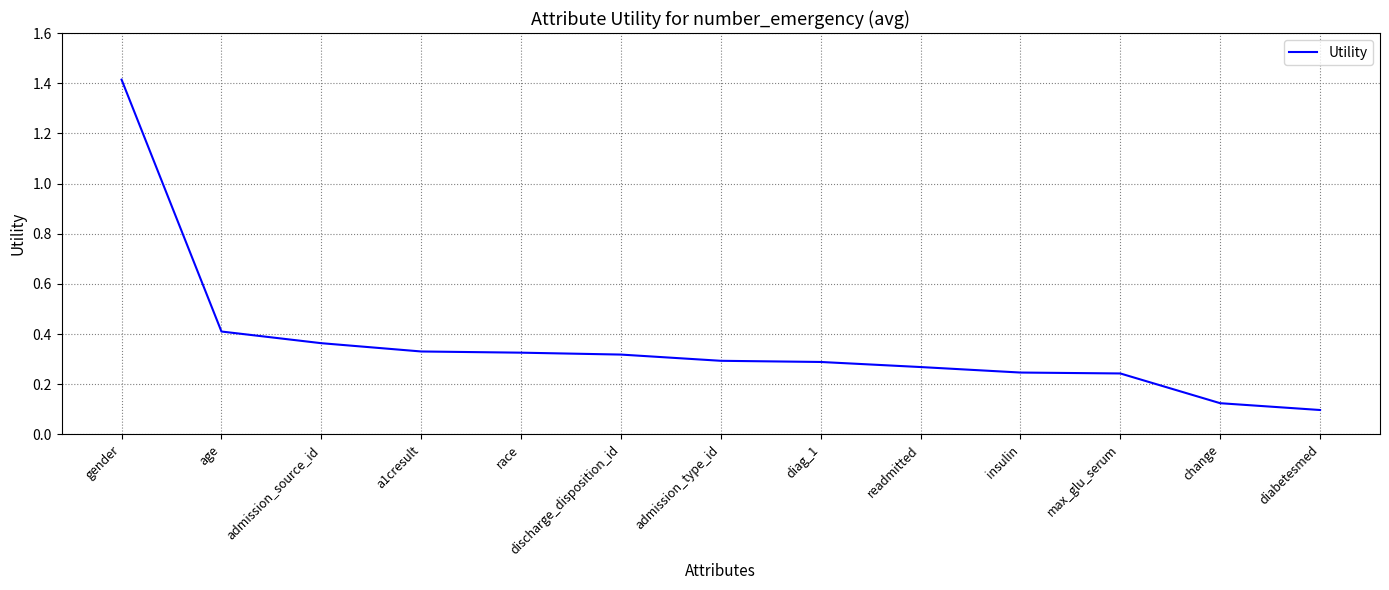

What is the difference between the maximum and minimum values?

1.3